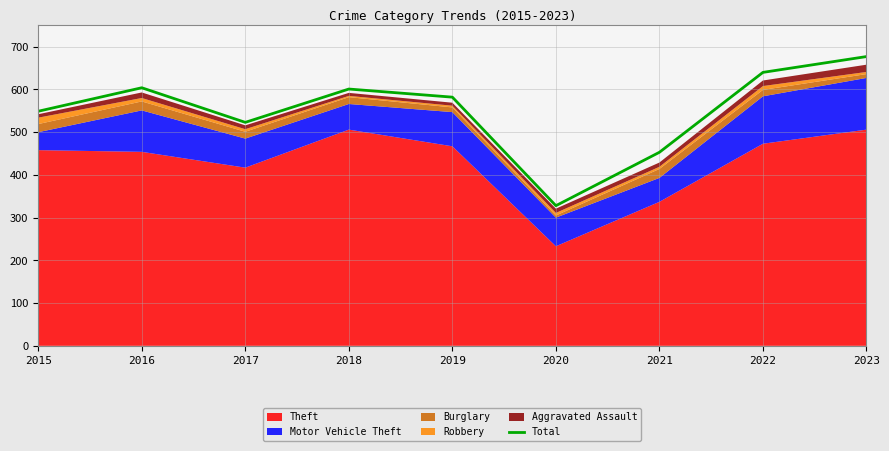

What is the minimum value shown in the chart?

328